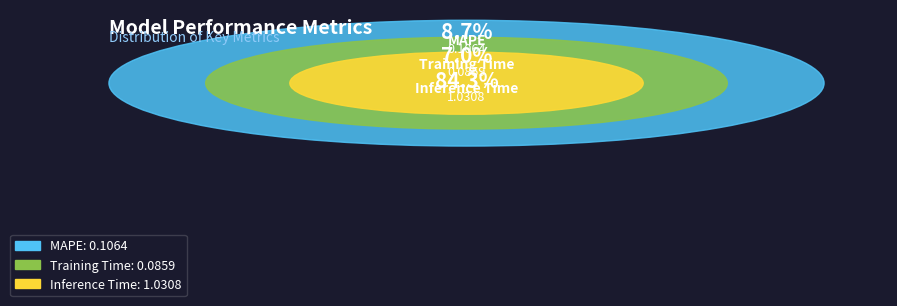

What is the total percentage of MAPE and Training Time?

15.7%